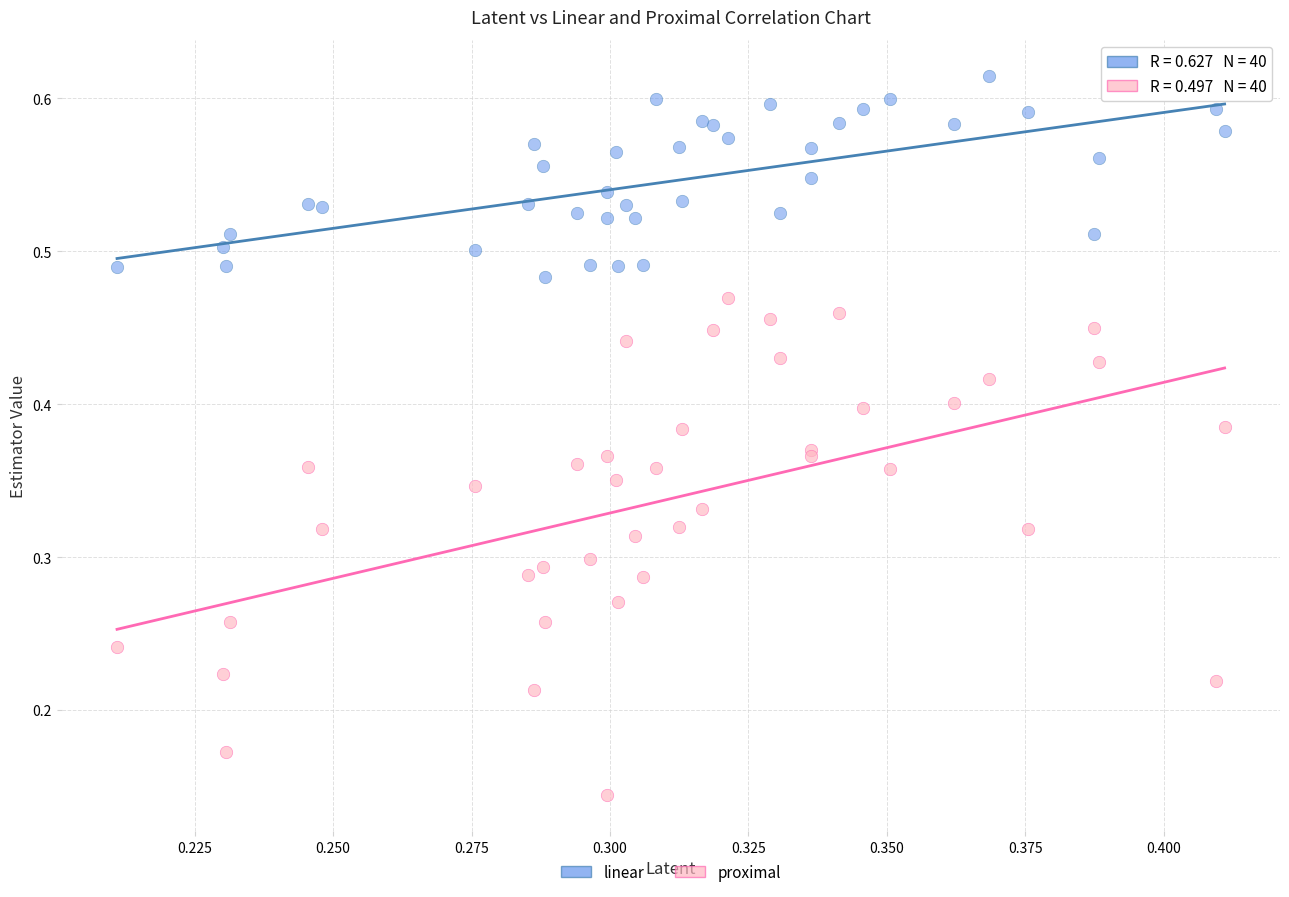

Which series reaches the maximum Y coordinate?

linear